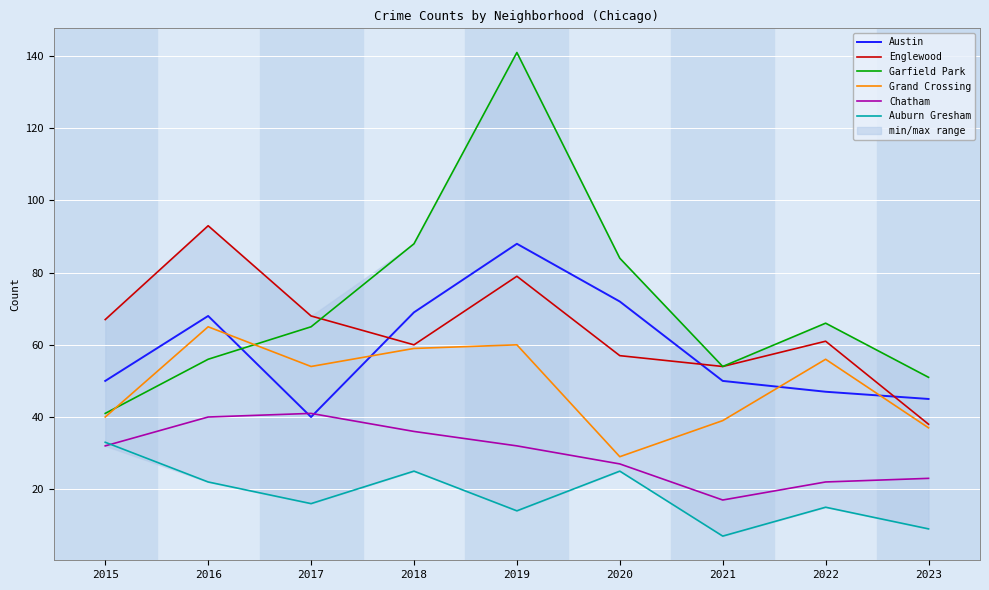

Between 2018 and 2015, which is larger?

2018